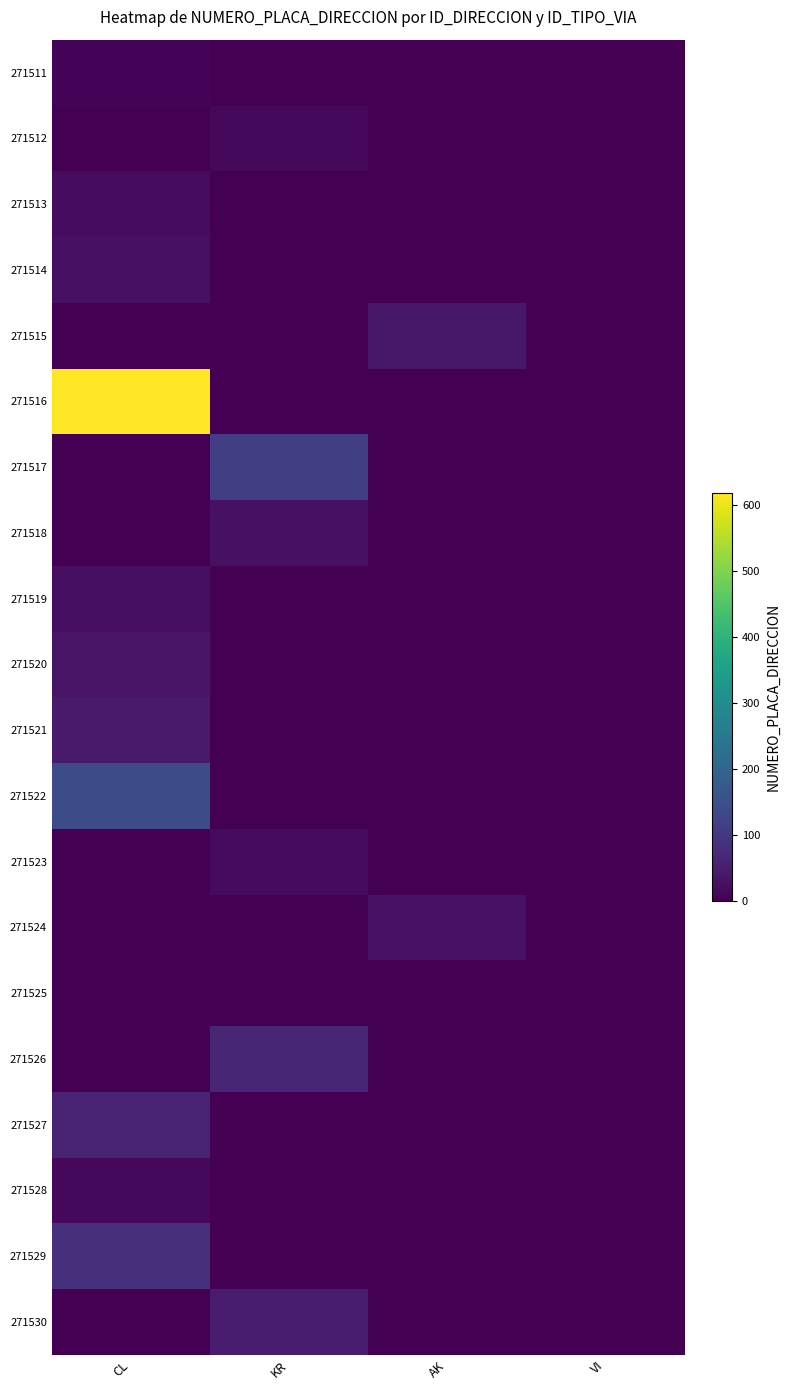

Rank the series at KR from lowest to highest value.

271511, 271513, 271514, 271515, 271516, 271519, 271520, 271521, 271522, 271524, 271525, 271527, 271528, 271529, 271512, 271523, 271518, 271530, 271526, 271517